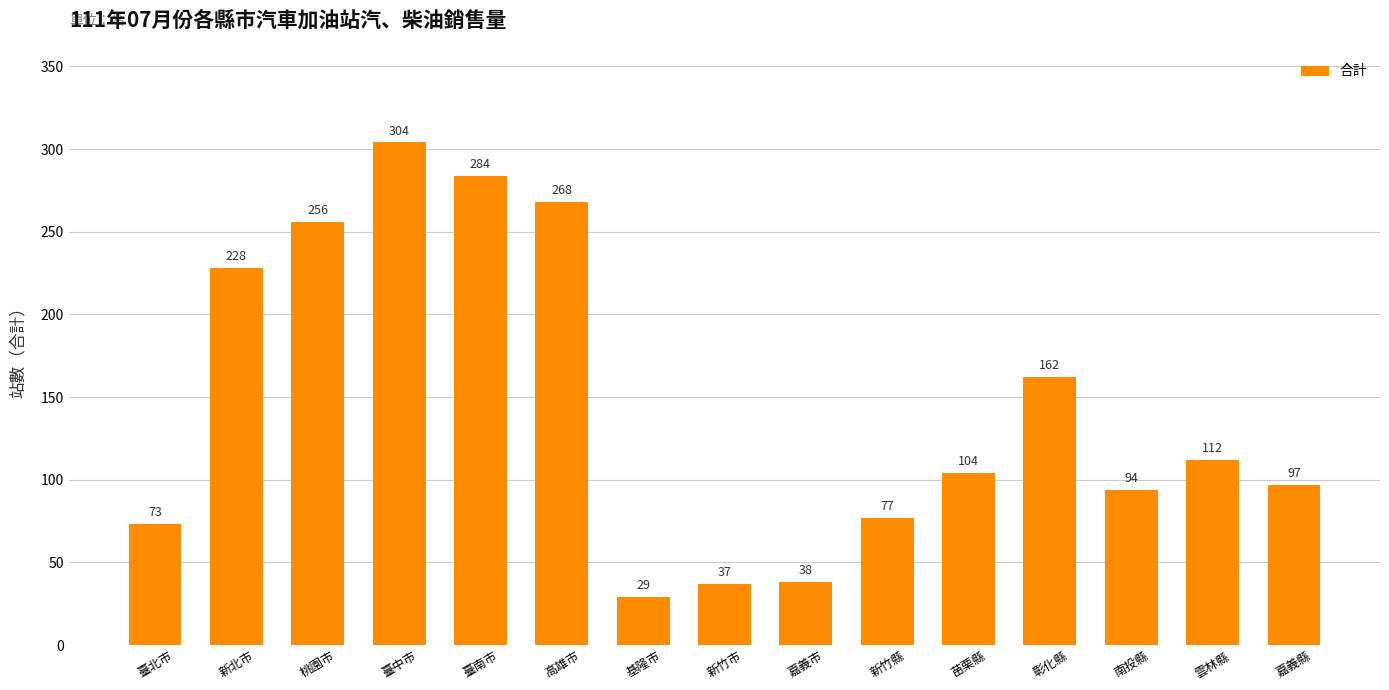

Is it true that the value at 臺南市 is 284?

True